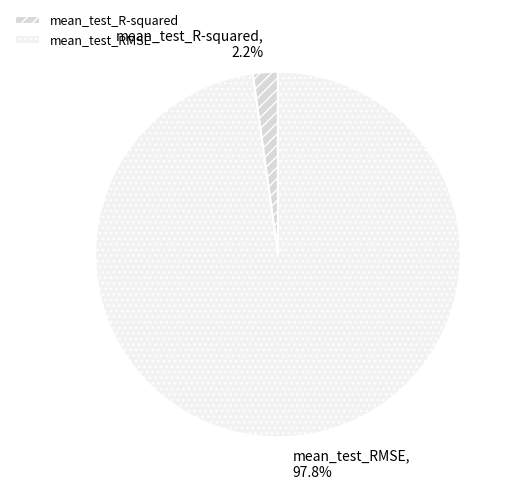

Which slice is the smallest?

mean_test_R-squared